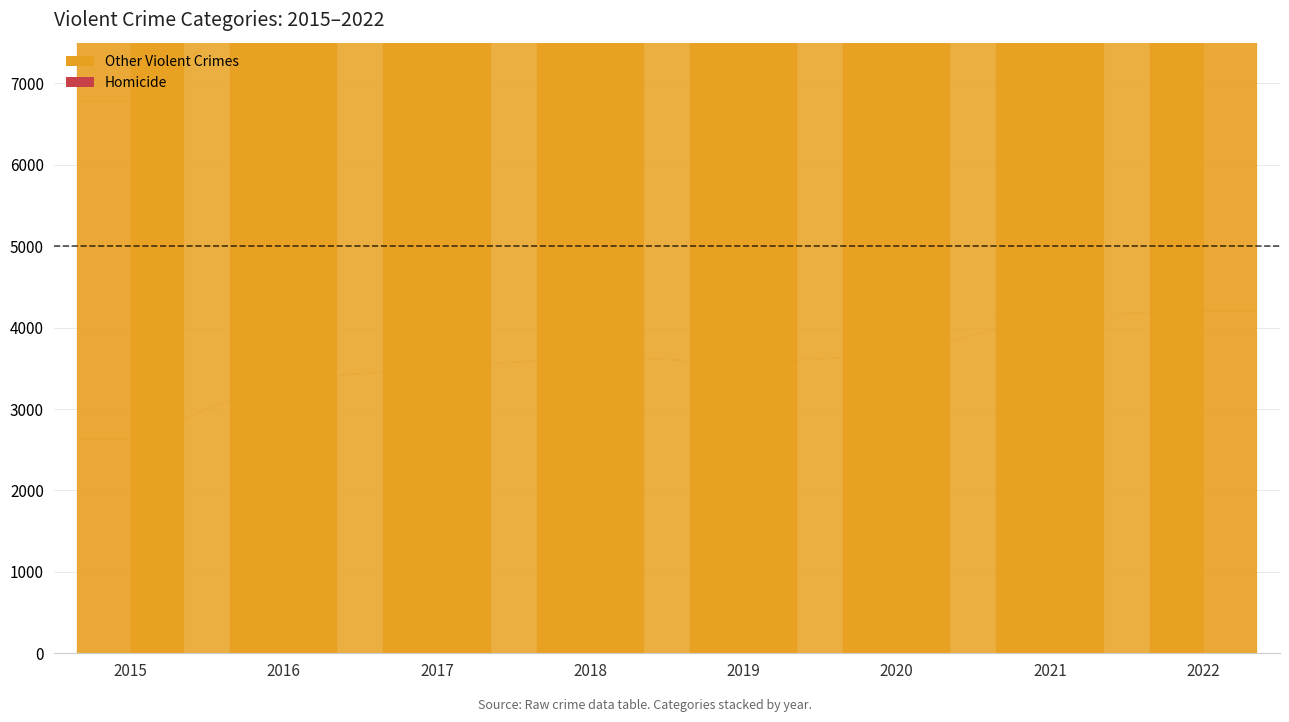

Which category has the highest value across all series?

2017